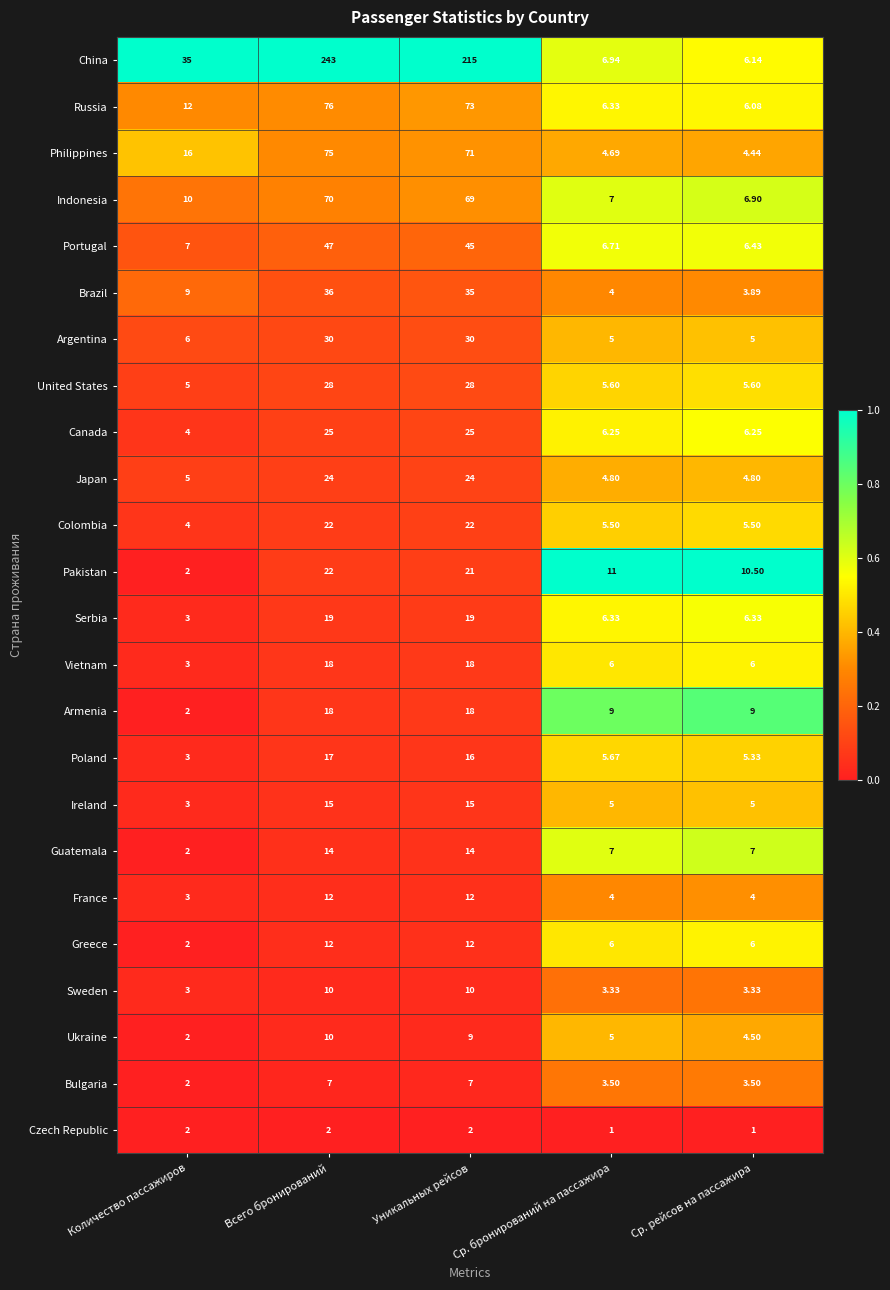

Which series changed the most between Всего бронирований and Ср. бронирований на пассажира?

China